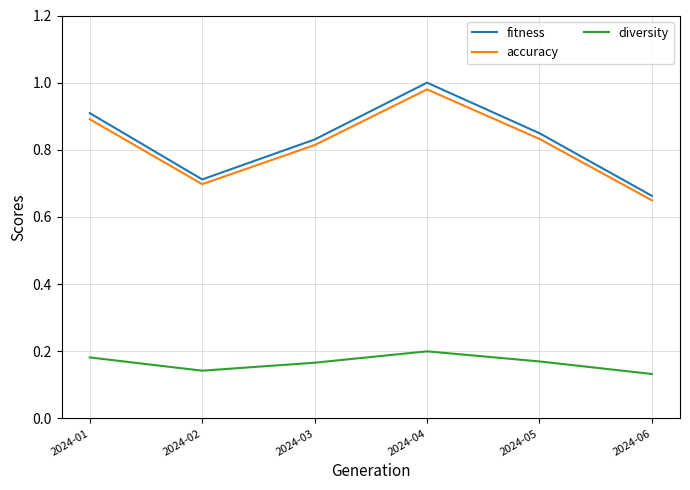

How many lines are shown in the chart?

3